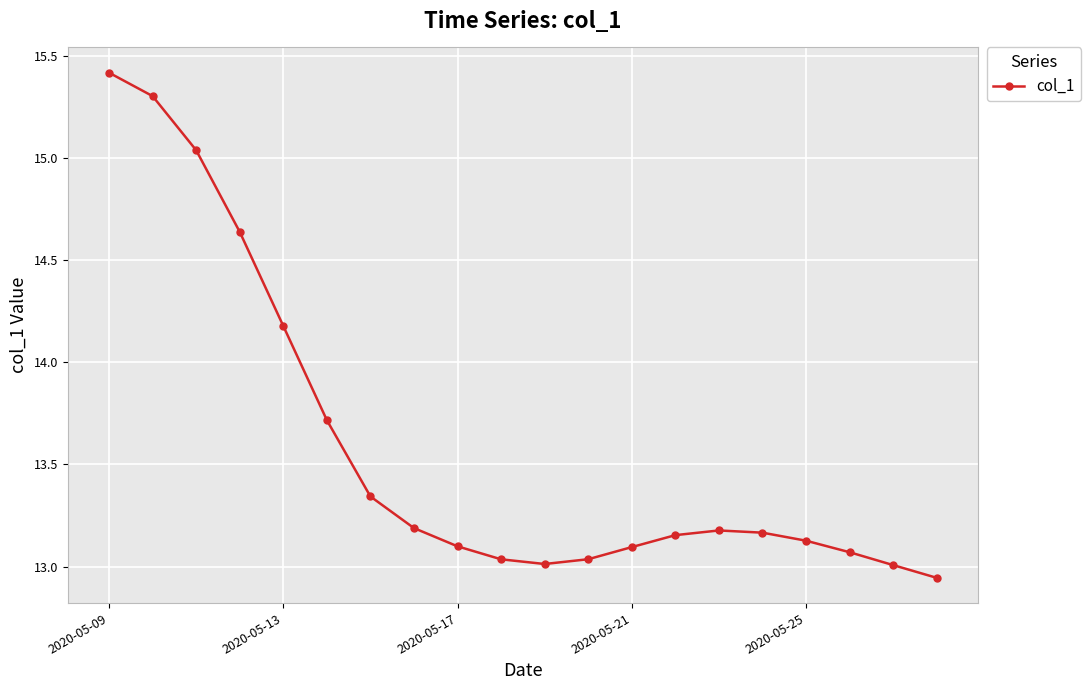

What is the maximum value shown in the chart?

15.4